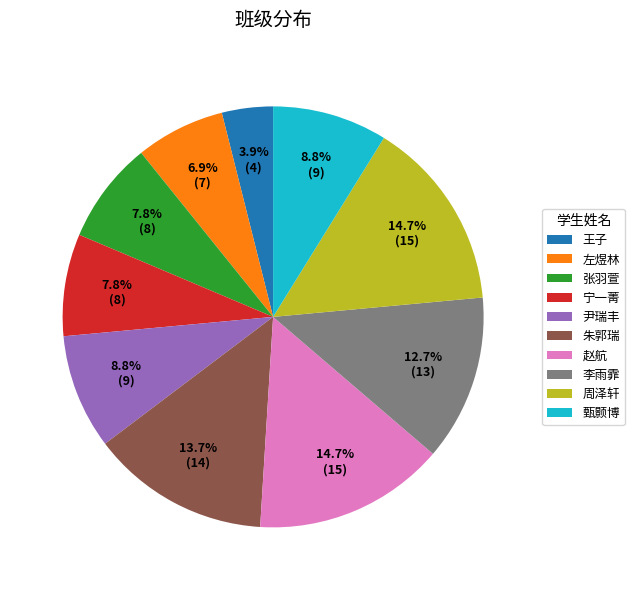

What is the total percentage of 王子 and 朱郭瑞?

17.6%